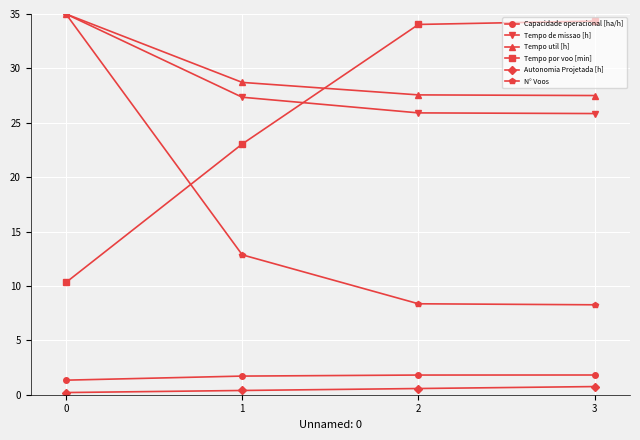

What is the difference between the highest and lowest values at 0?

34.8